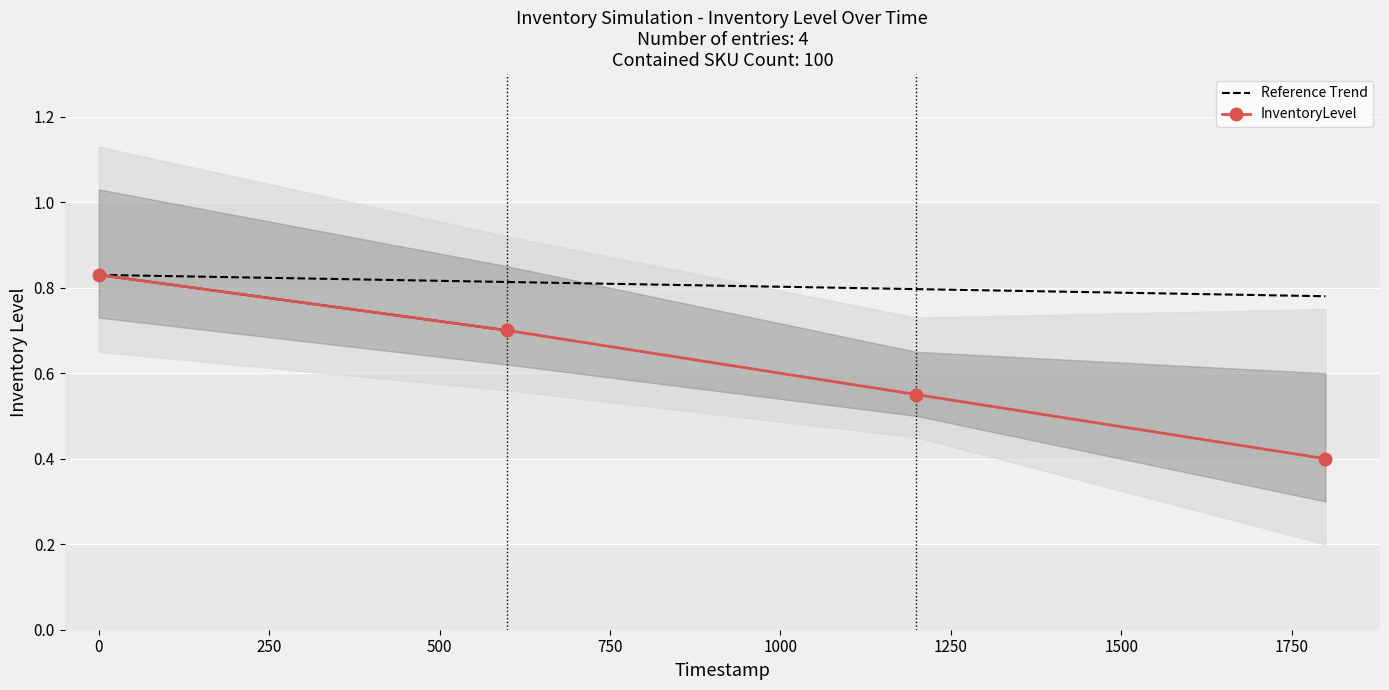

How many InventoryLevel values are between 0 and 1?

4